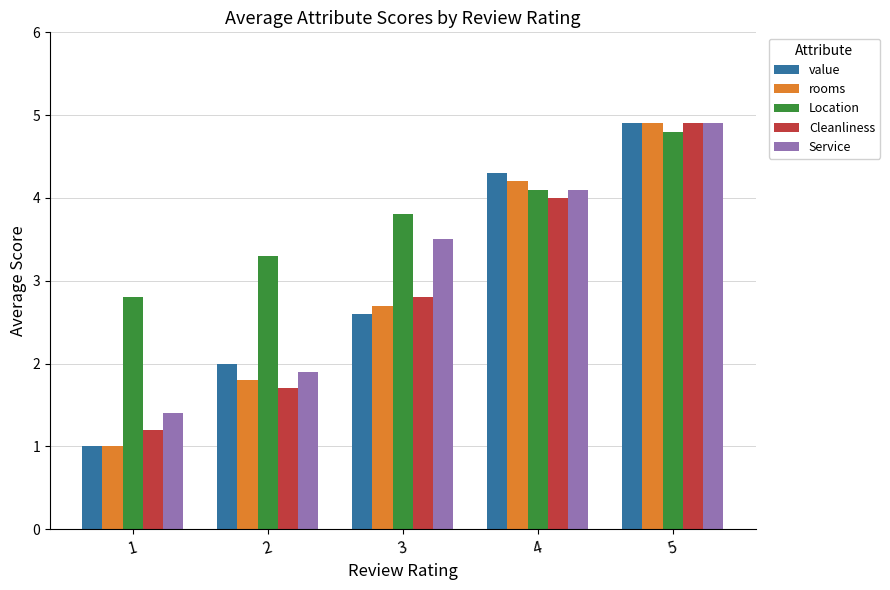

How many data points in Cleanliness are above 2?

3